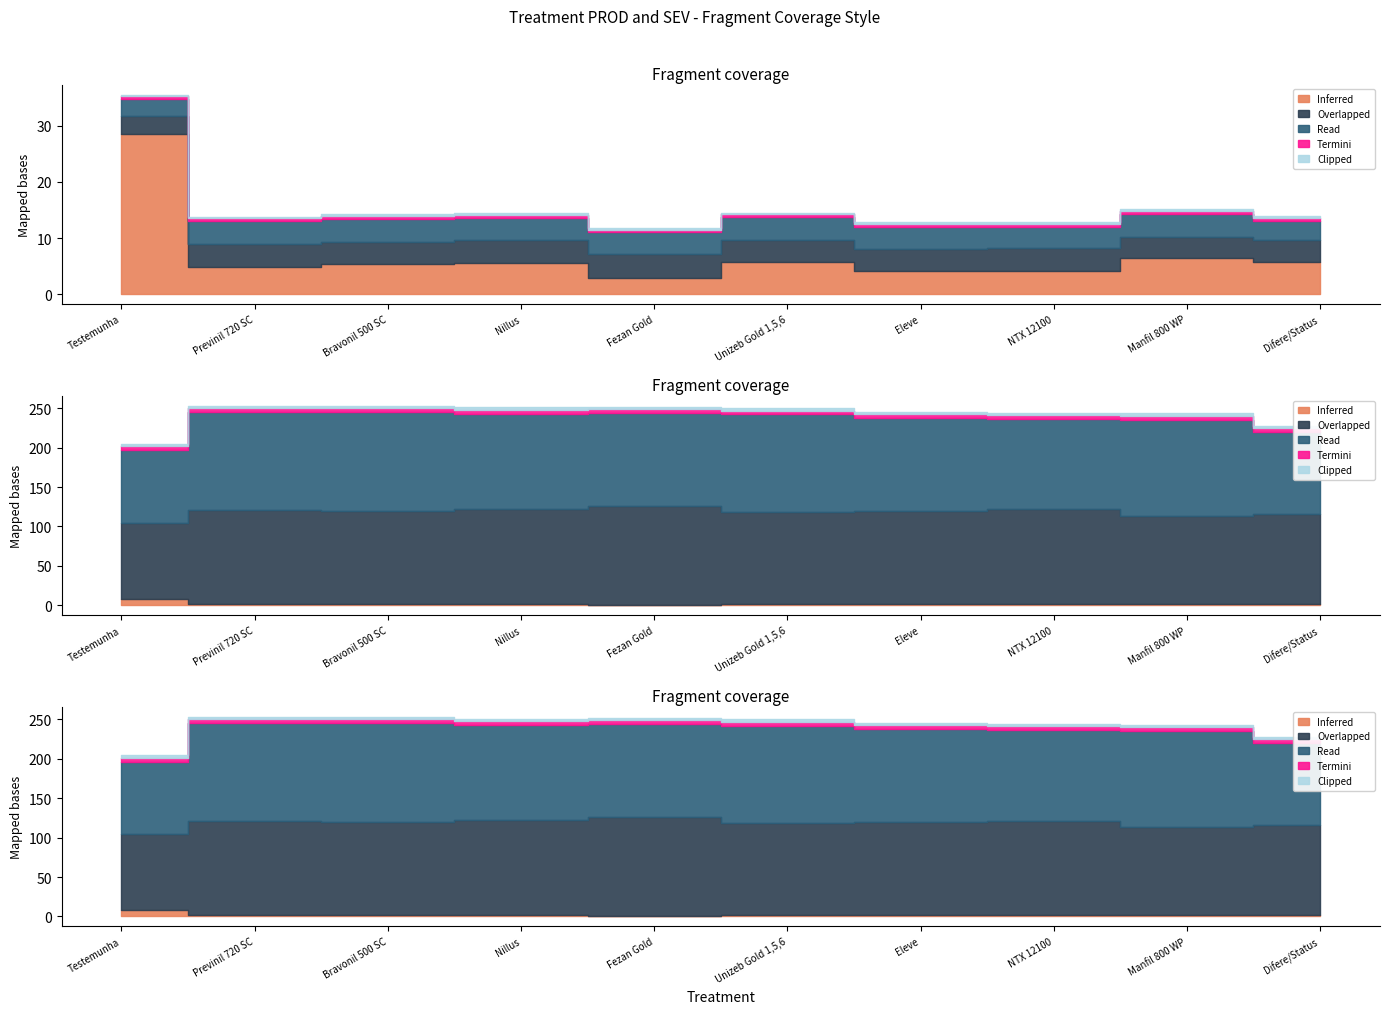

Does the chart display data point markers on the line(s)?

No